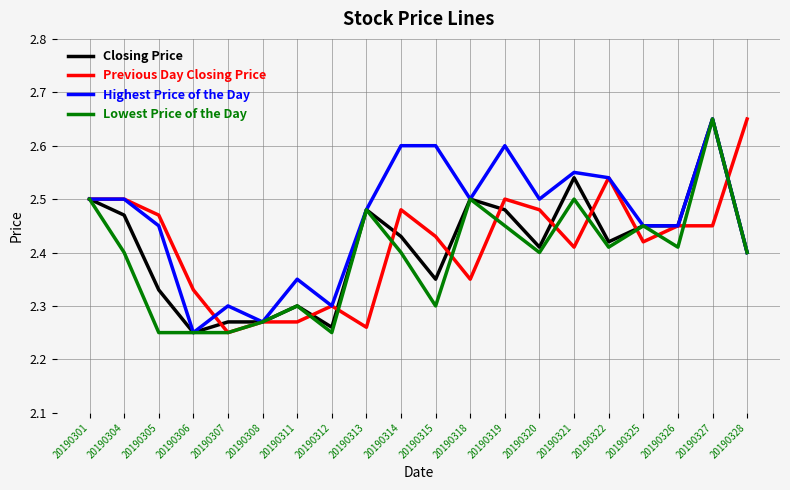

Does the chart display data point markers on the line(s)?

No